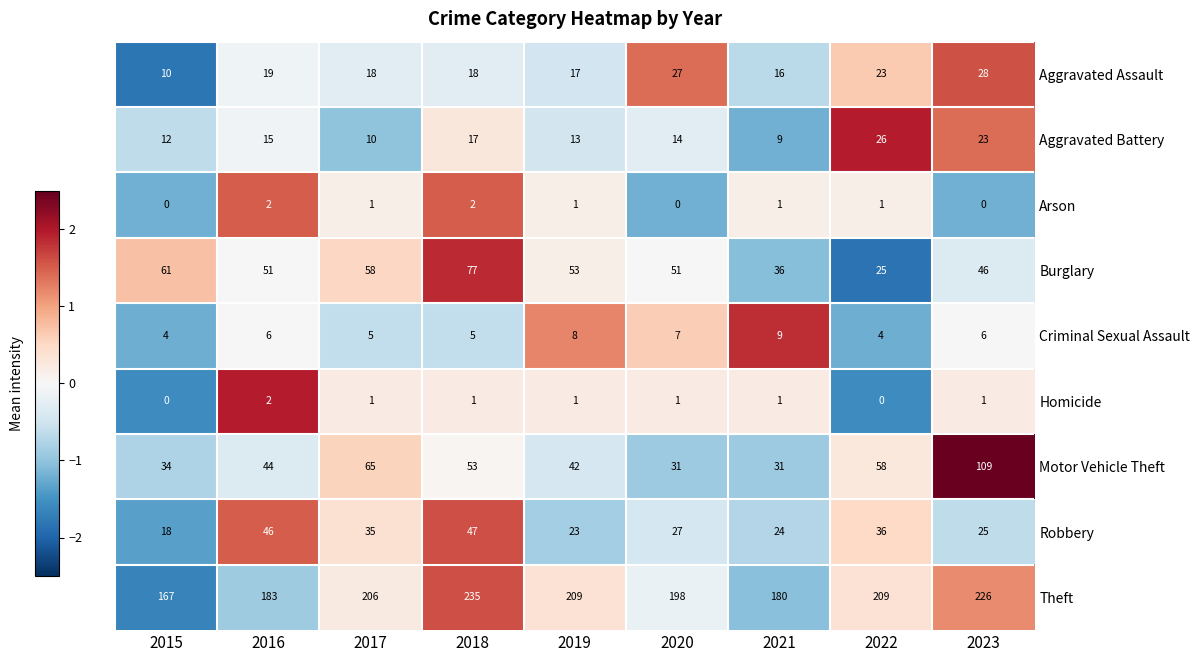

Which series changed the most between 2016 and 2023?

Motor Vehicle Theft